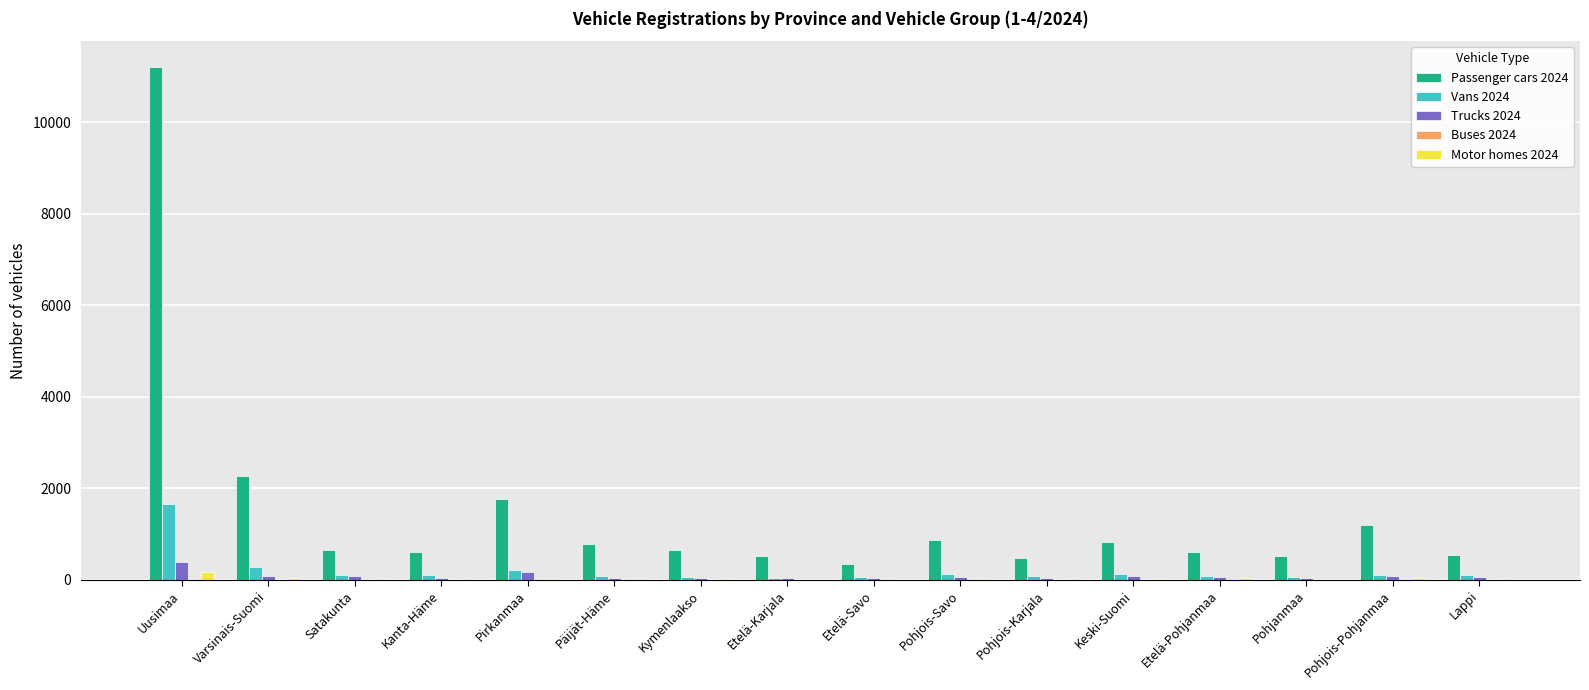

Count the number of categories in the chart.

16